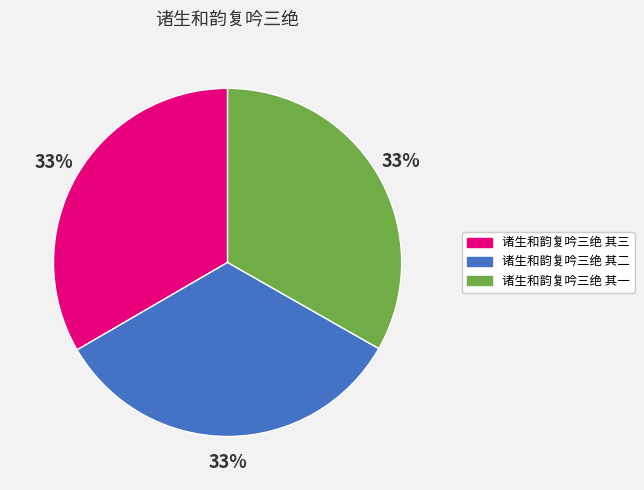

To the nearest percent, what is the combined percentage of 诸生和韵复吟三绝 其一 and 诸生和韵复吟三绝 其三?

67%